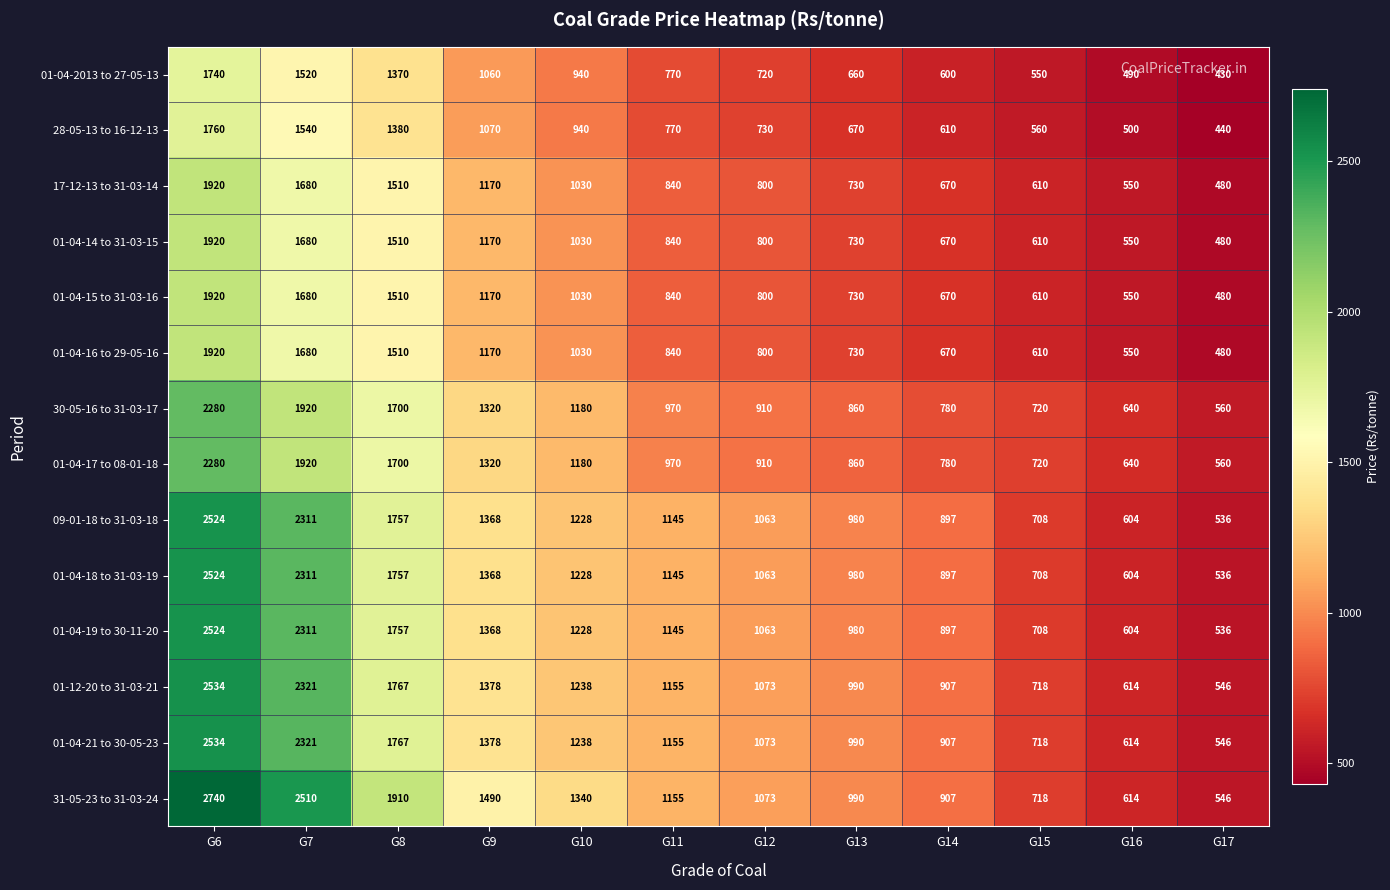

Is it true that 01-04-17 to 08-01-18 equals 639 at G10?

False